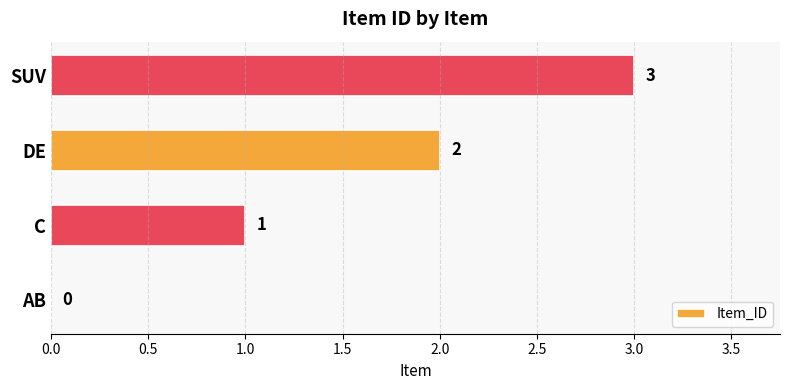

What is the average value?

2